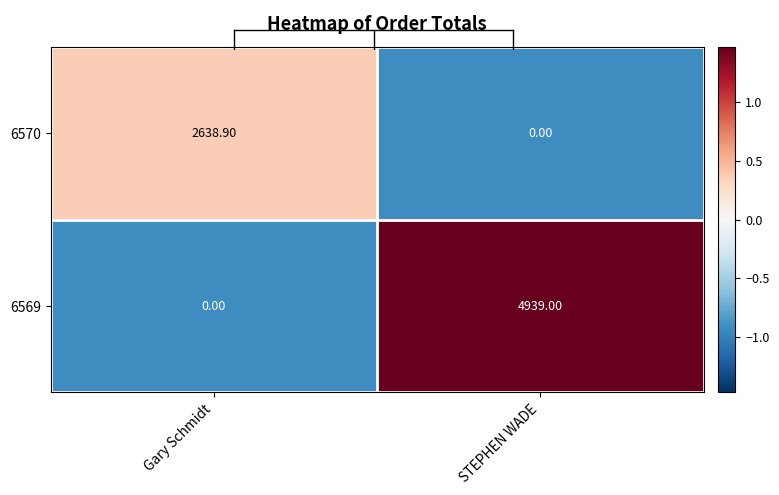

Which series has the largest total across all categories?

6569